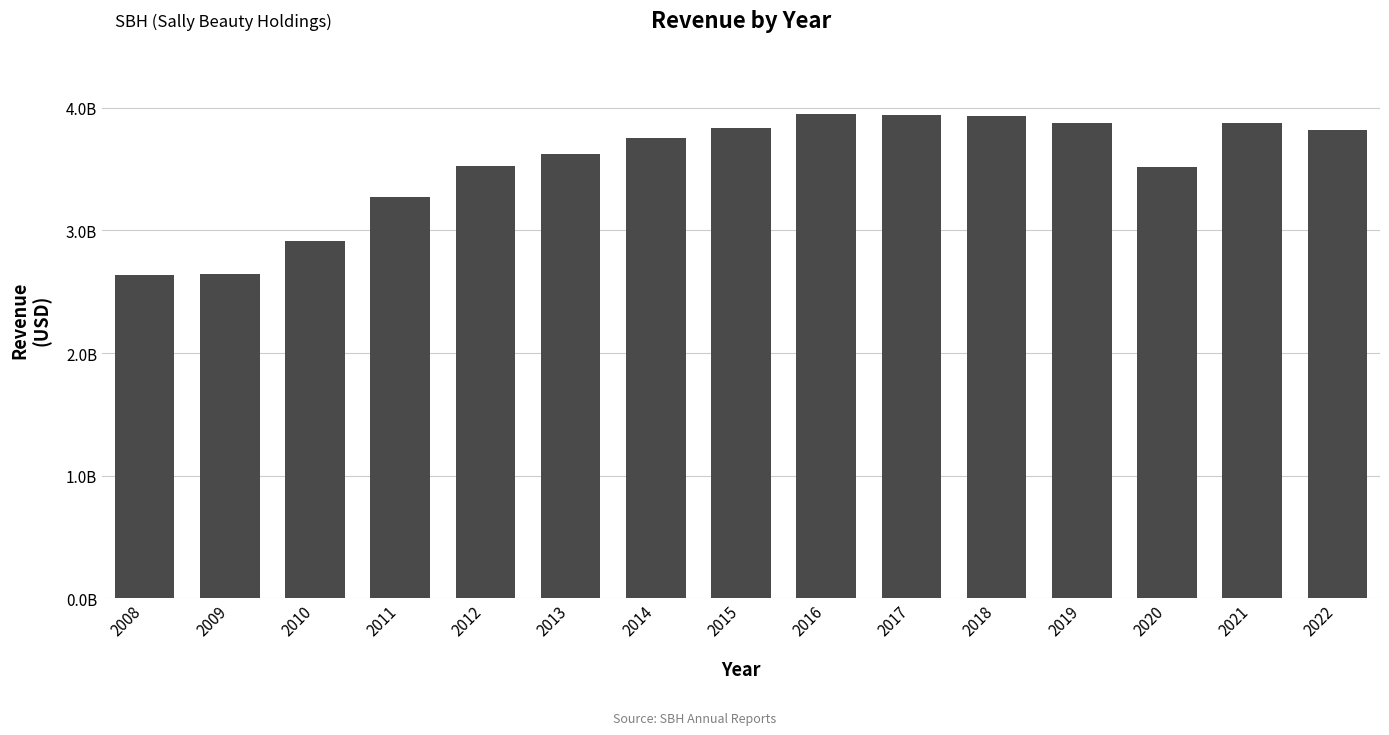

Reading left to right, transcribe all the data shown in this chart.

2636600000	2648191000	2916090000	3269131000	3523644000	3622216000	3753498000	3834343000	3952618000	3938317000	3932565000	3876411000	3514330000	3874997000	3815565000